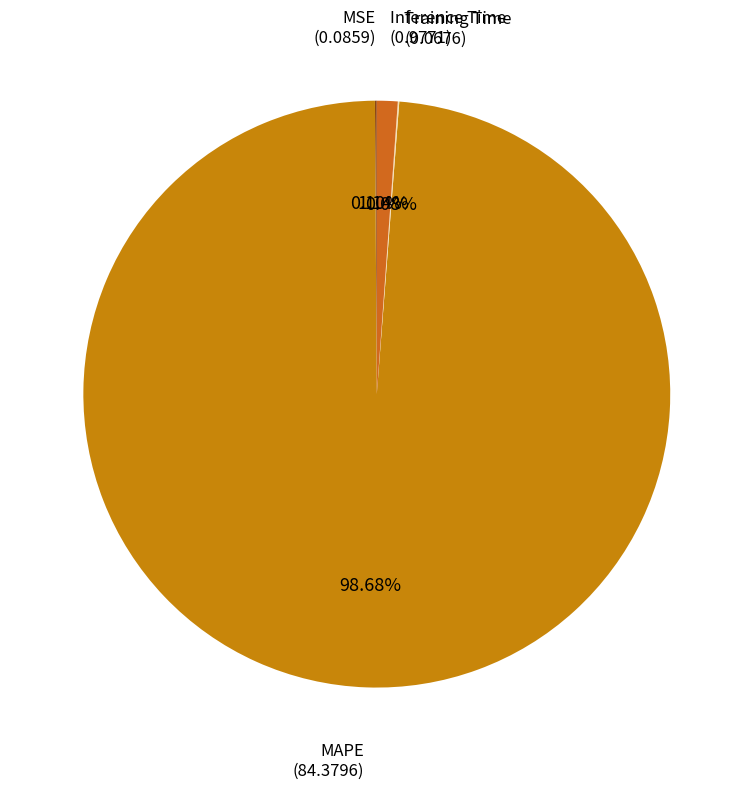

Count the number of slices in the pie.

4